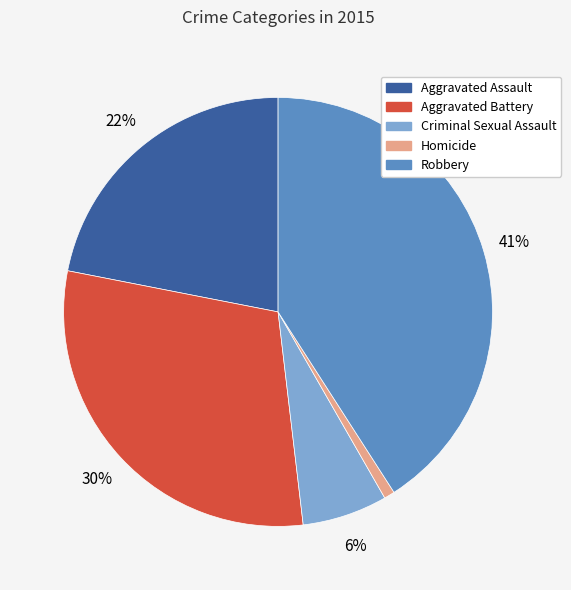

To the nearest percent, what is the difference between the Aggravated Battery and Aggravated Assault slice percentages?

8%